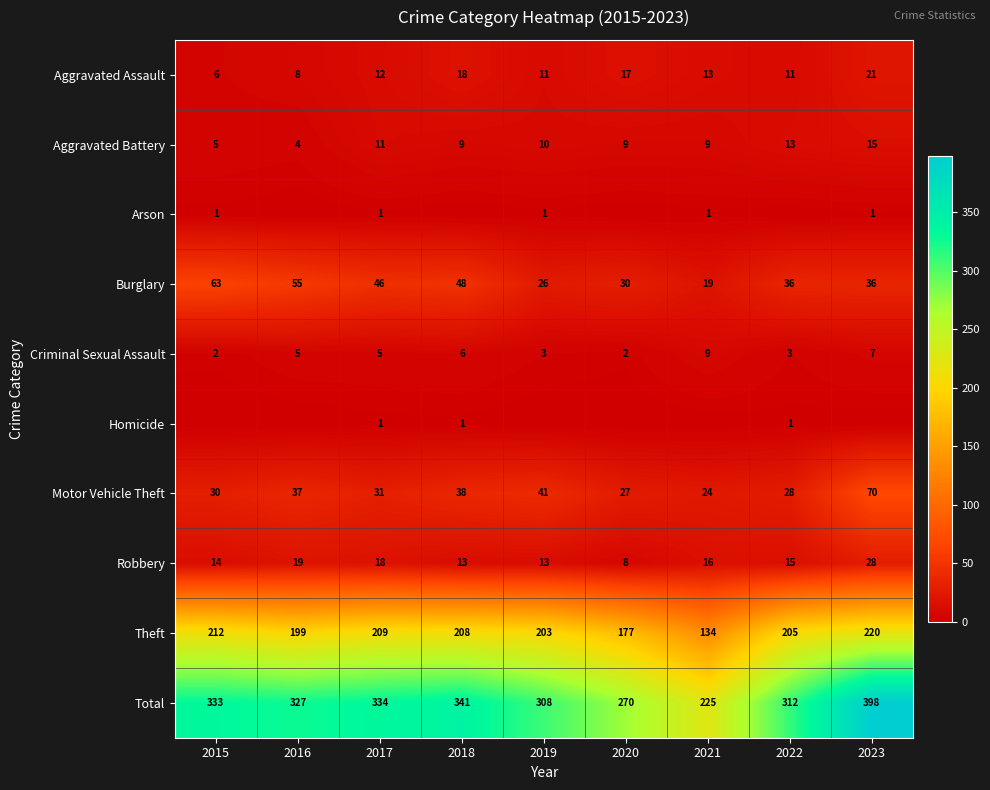

What value does the Motor Vehicle Theft series have at 2016?

37